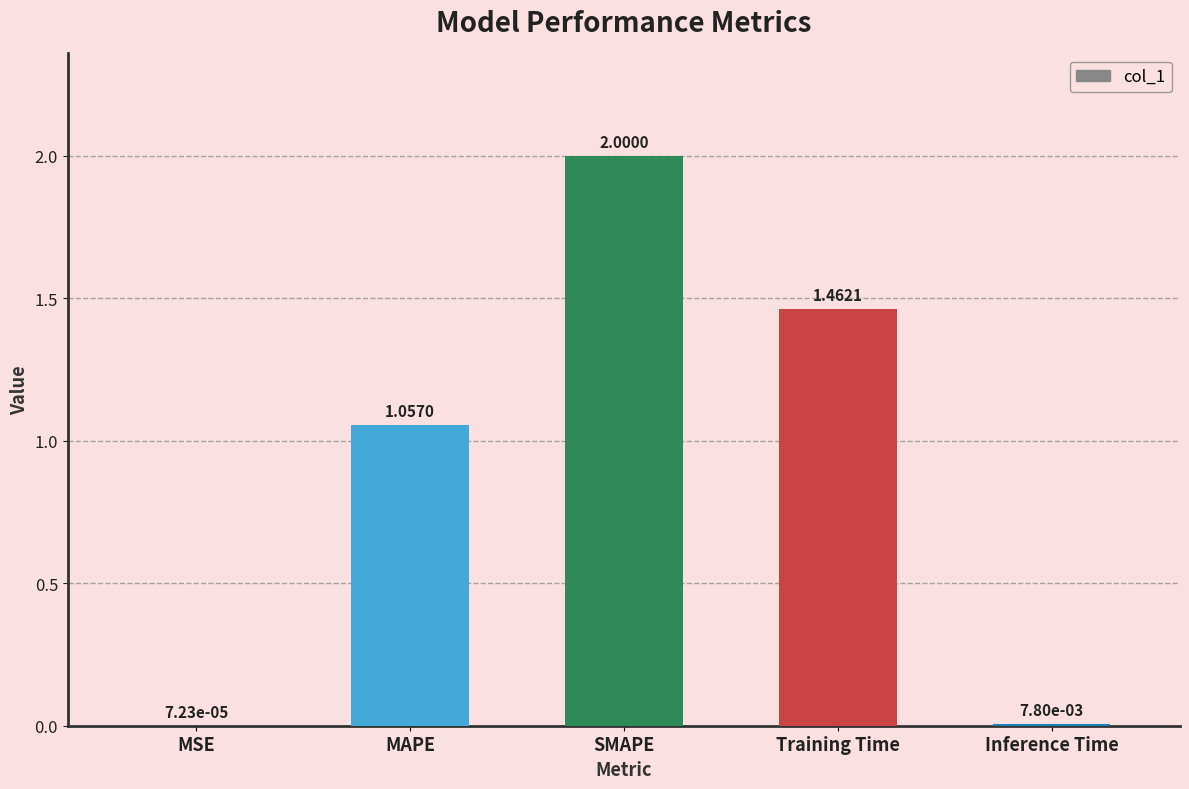

What is the sum of all values?

4.5